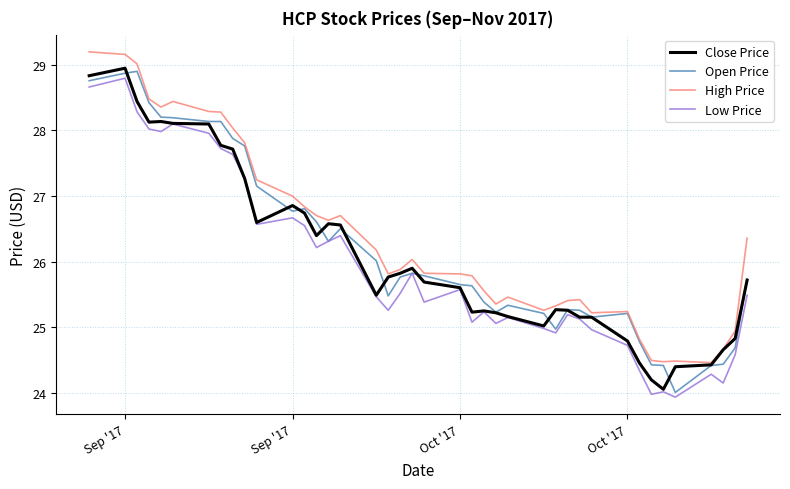

Rank the series by their maximum value, from lowest to highest.

Low Price, Open Price, Close Price, High Price